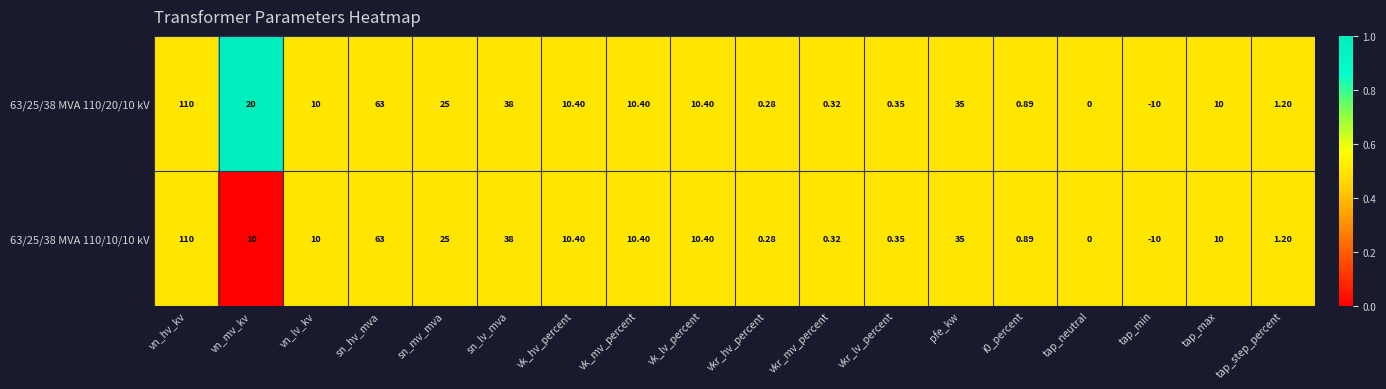

At which category is the sum across all series the highest?

vn_hv_kv